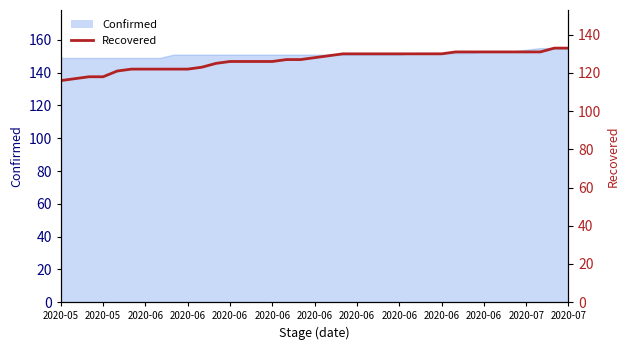

How many lines are shown in the chart?

1